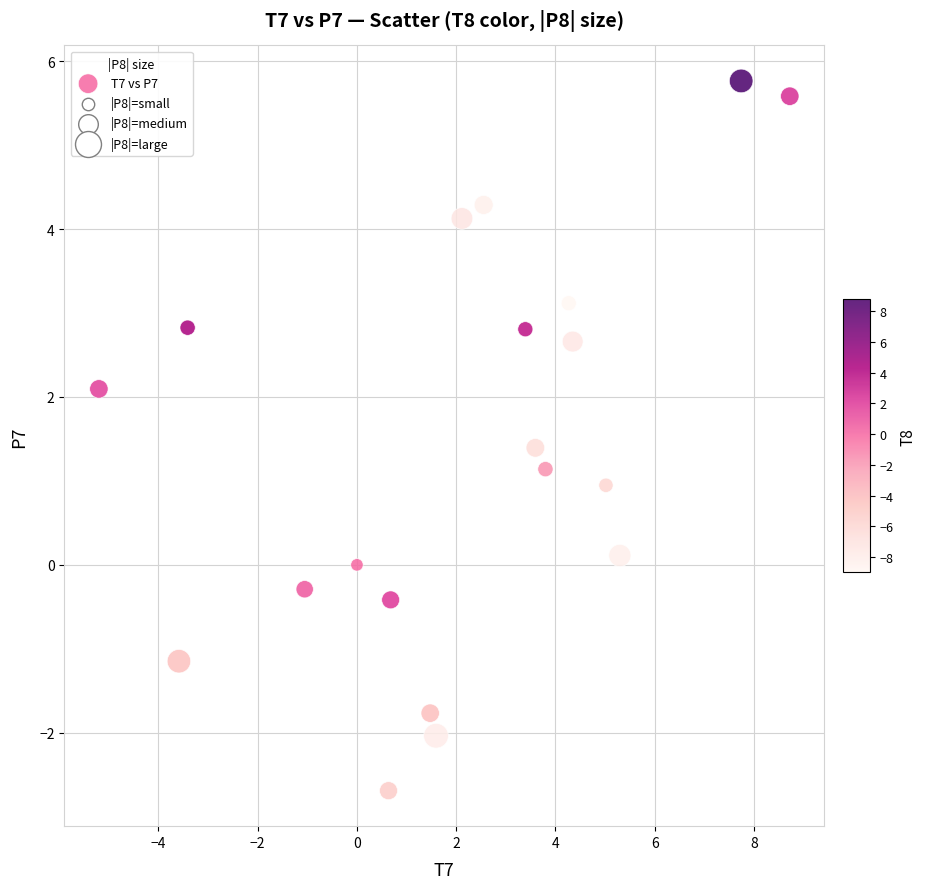

What is the range of Y values (max minus min)?

8.5